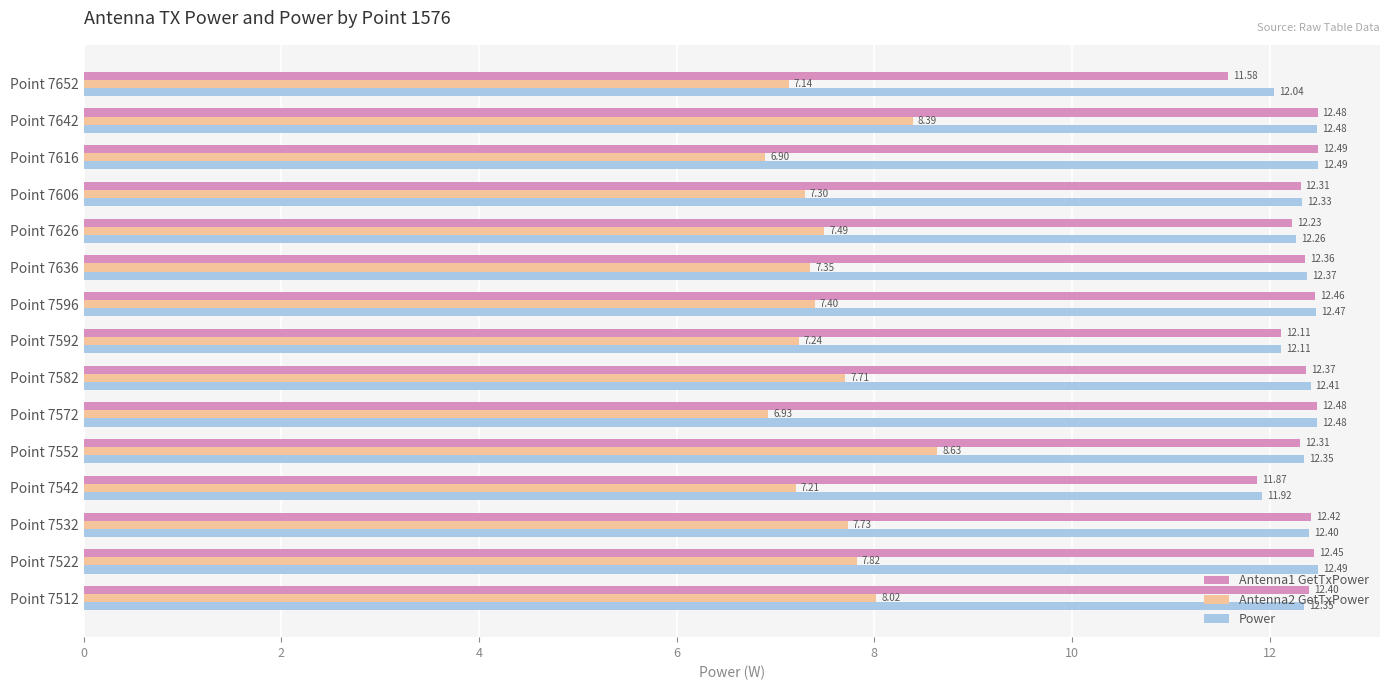

What is the lowest value of the Power series?

11.9